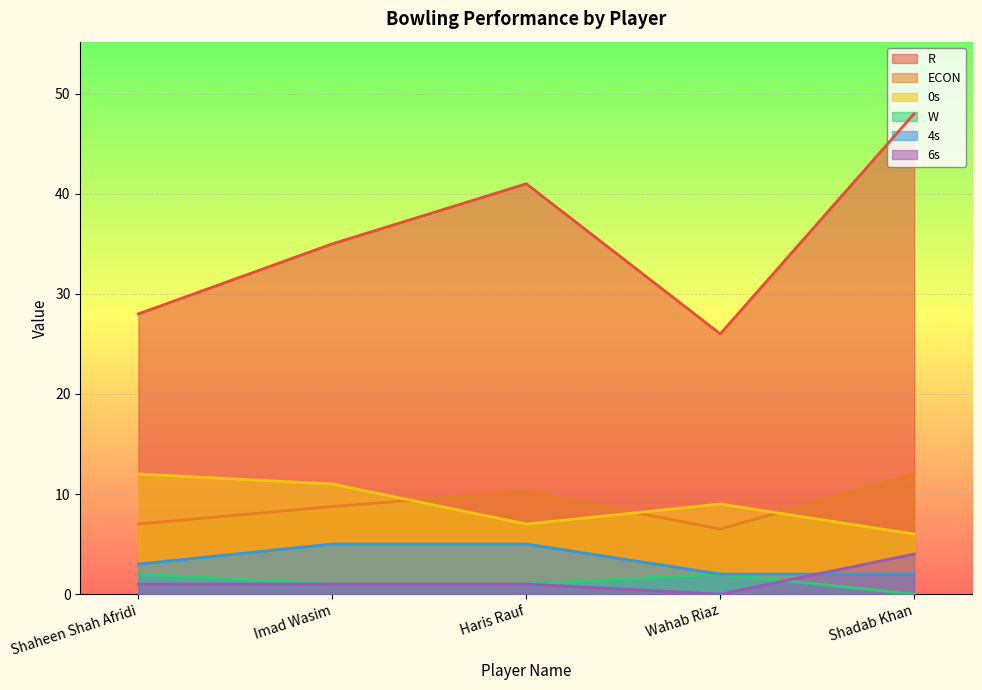

Which series changed the most between Imad Wasim and Shadab Khan?

R